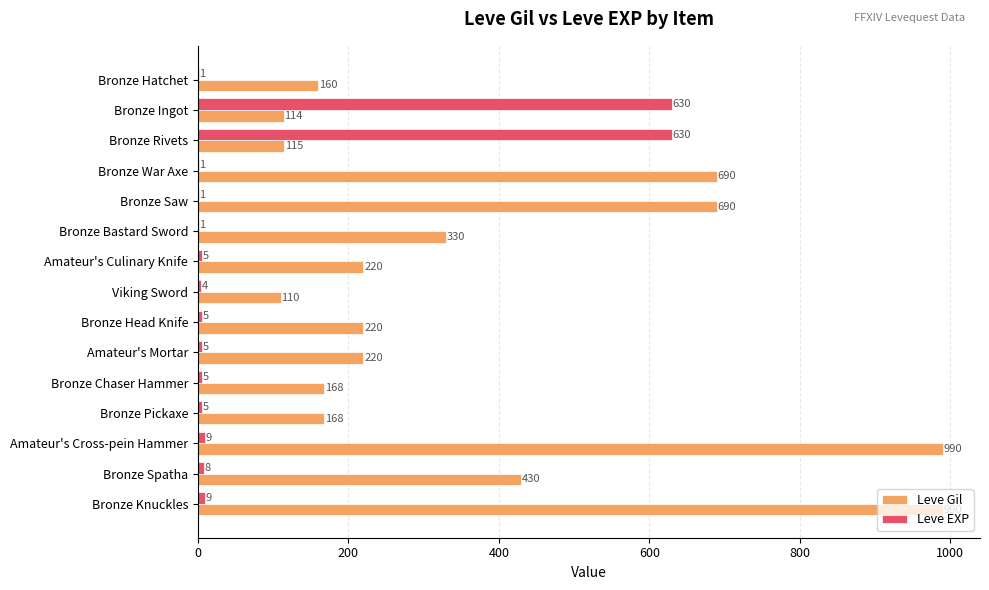

What is the sum of all Leve Gil values?

5615